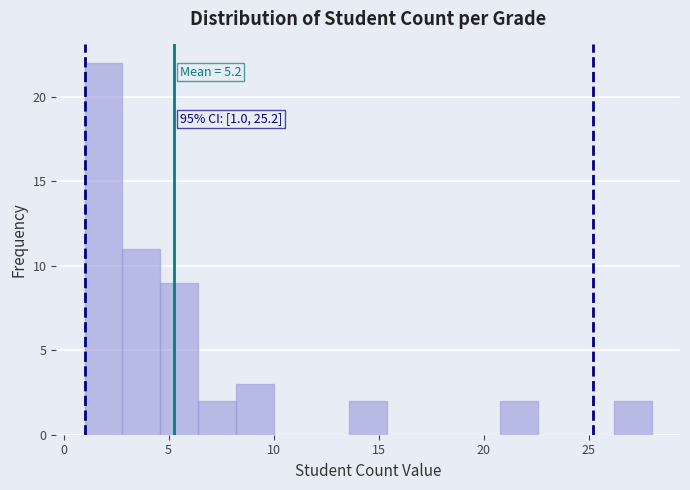

Read against the x-axis, roughly where is the centre of the tallest bar?

2.0